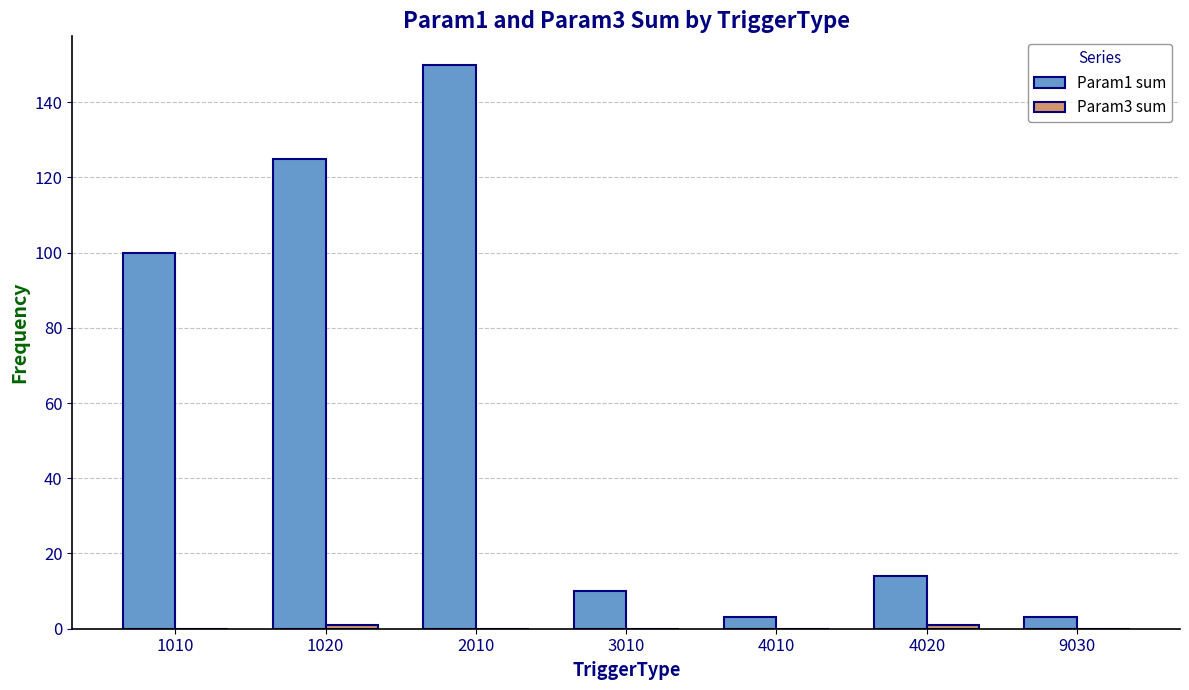

What is the maximum value shown in the chart?

150